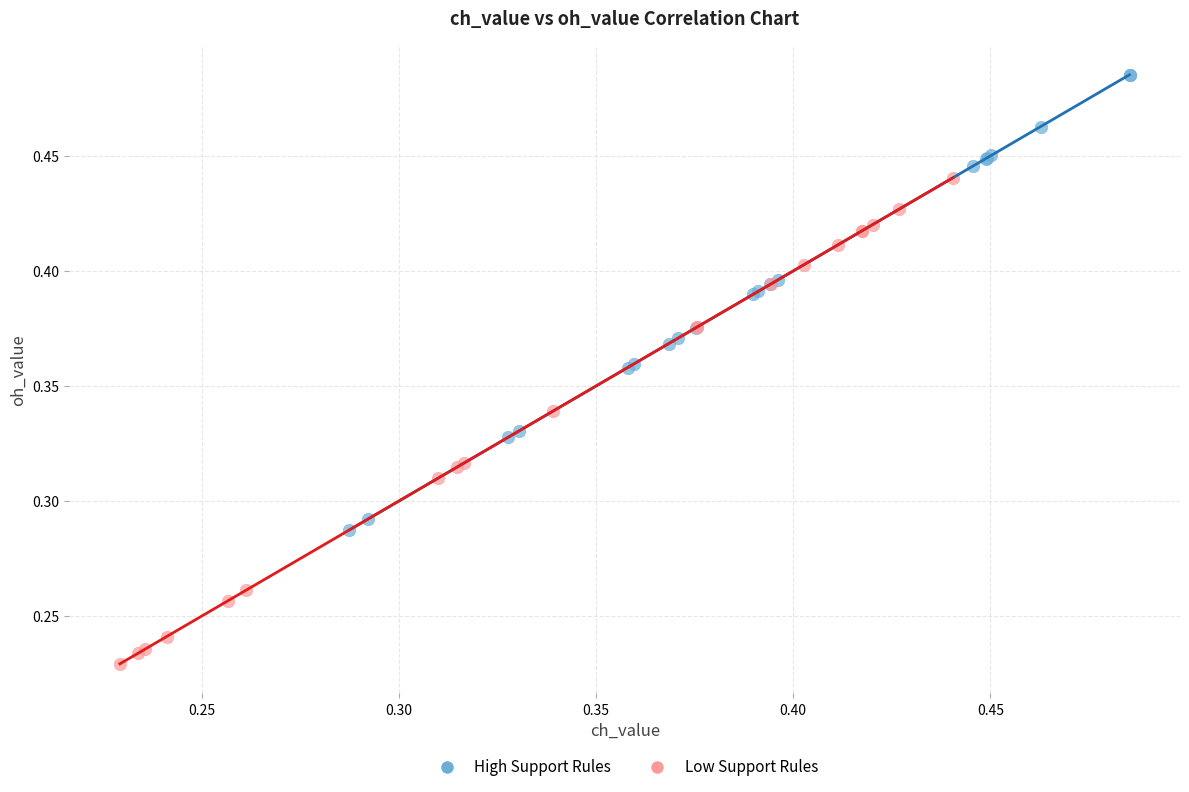

Which series reaches the maximum Y coordinate?

High Support Rules